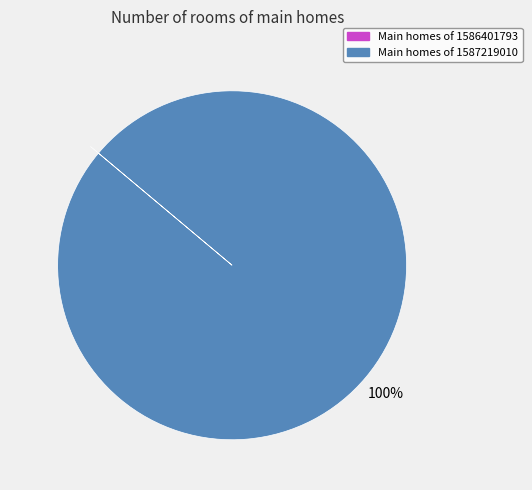

Which slice is the largest?

Main homes of 1587219010